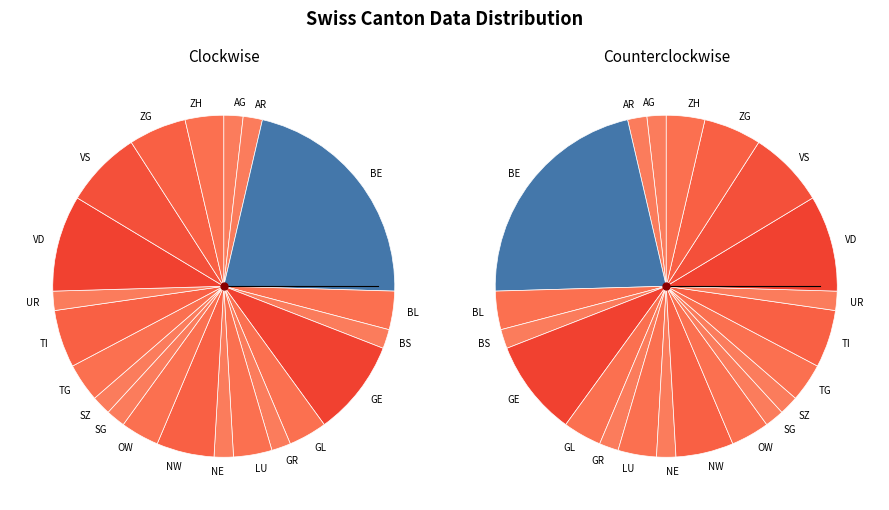

To the nearest percent, what is the combined percentage of NE and UR?

4%